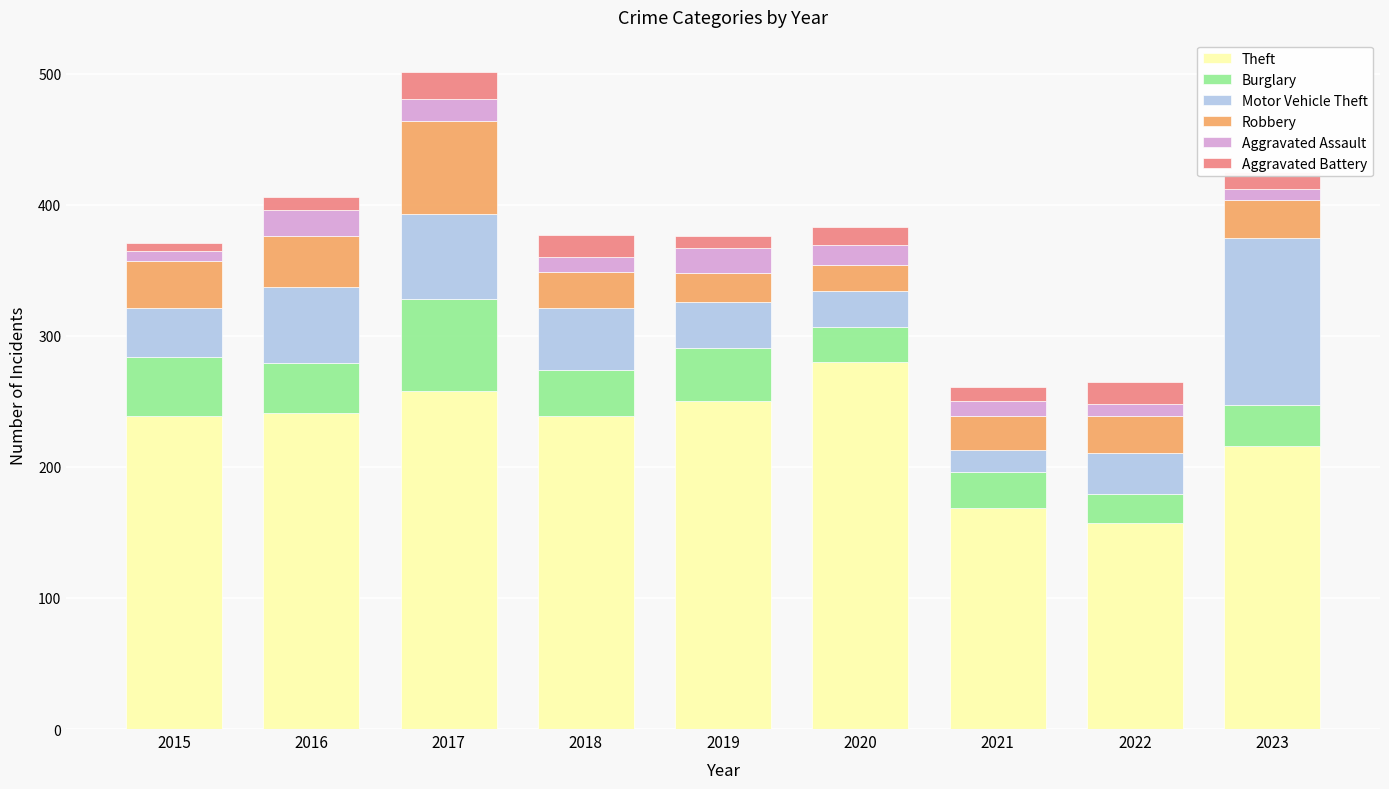

What is the total value across all series at 2017?

501